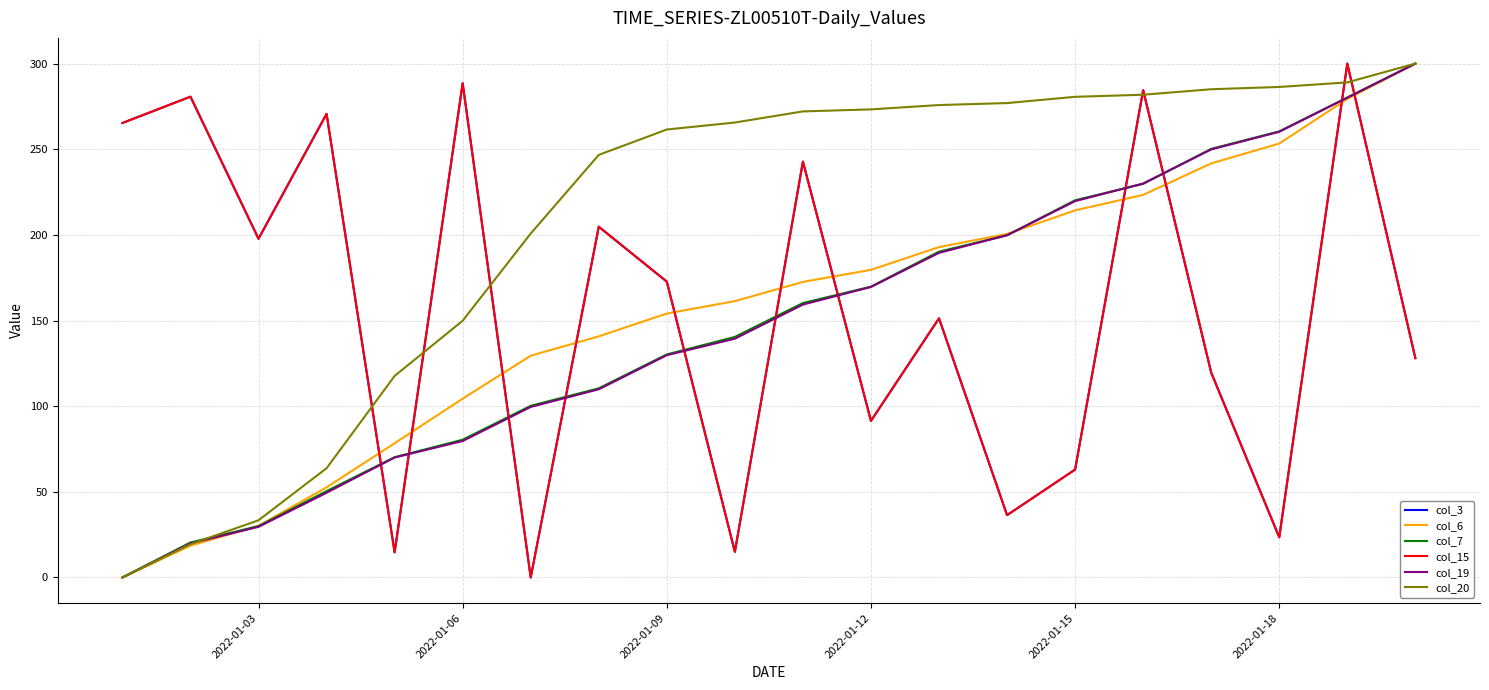

Is this an area chart (filled region under the line)?

No